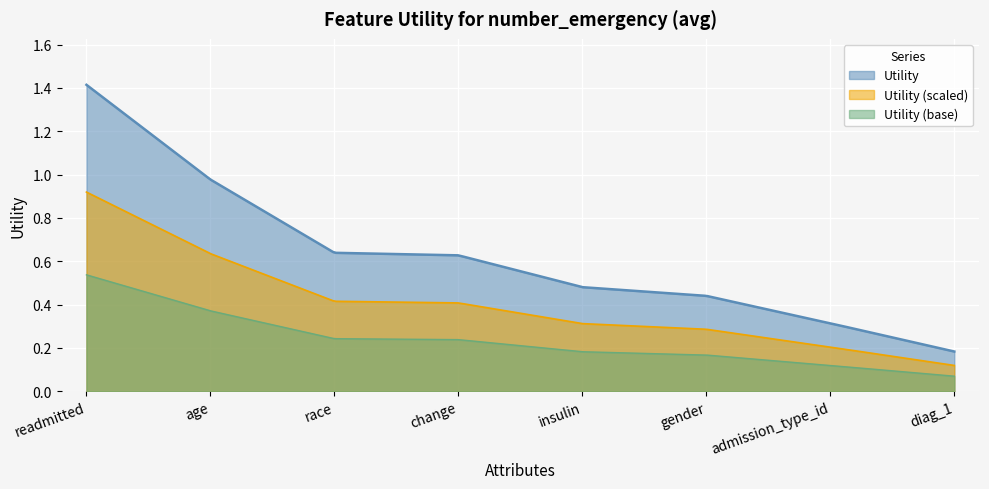

Rank the series by their average value, from lowest to highest.

Utility (base), Utility (scaled), Utility